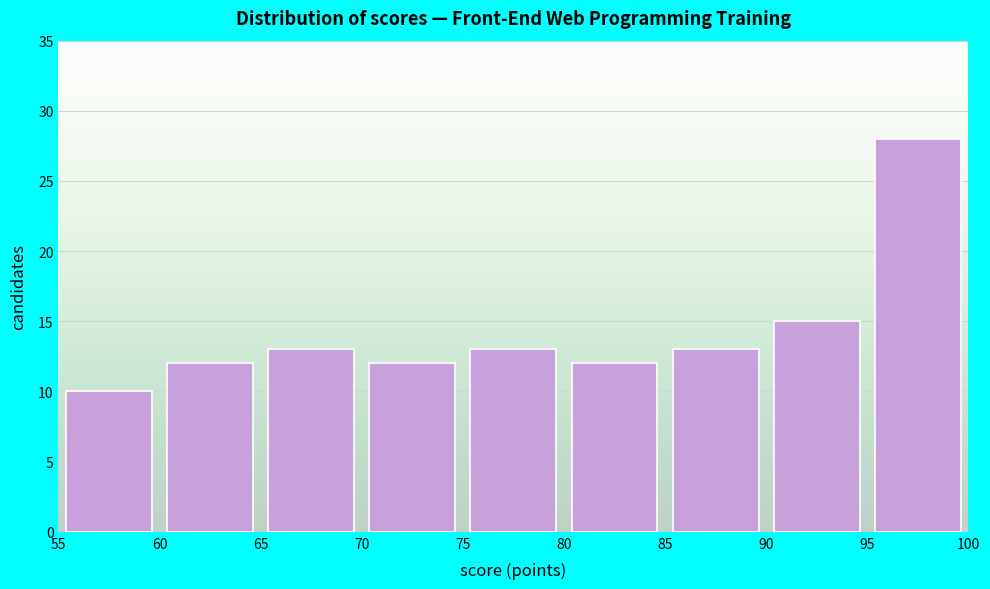

Reading left to right, list every bar in this chart as the range it spans on the x-axis followed by its height. The values are not printed on the chart, so give them approximately, as read against the axis.

55 to 60: 10
60 to 65: 12
65 to 70: 13
70 to 75: 12
75 to 80: 13
80 to 85: 12
85 to 90: 13
90 to 95: 15
95 to 100: 28